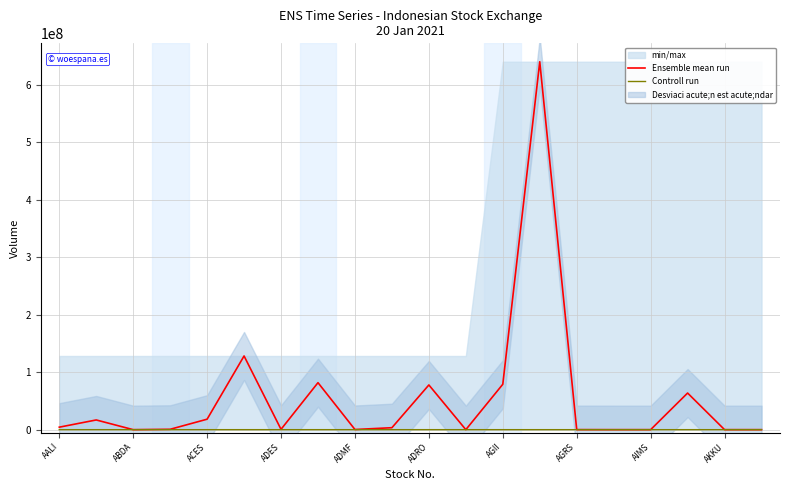

Which series has the largest range (max minus min)?

Ensemble mean run